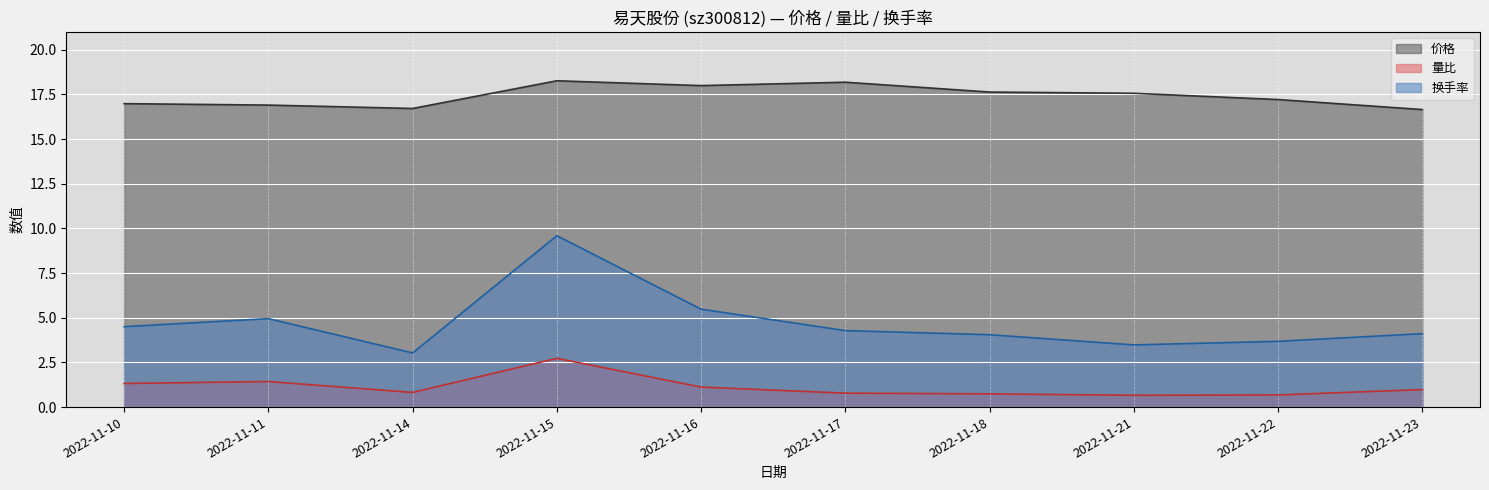

What is the difference between the second highest and second lowest values in the 量比 series?

0.7